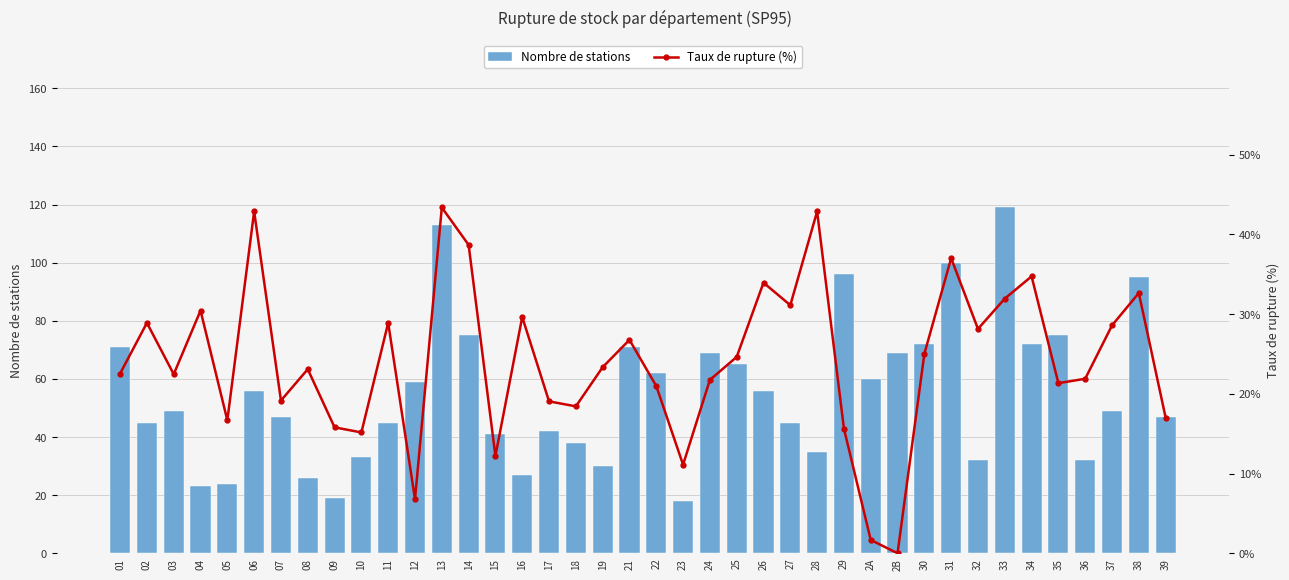

What is the sum of the Nombre de stations values at 13 and 26?

169